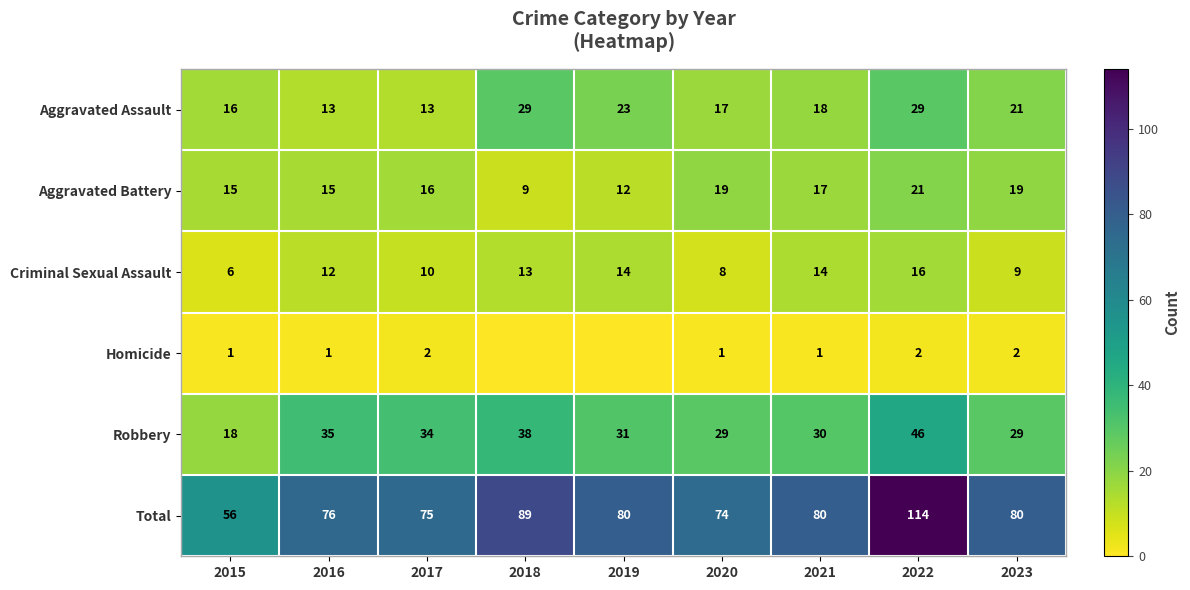

The Aggravated Assault series shows 18 at 2021. True or false?

True